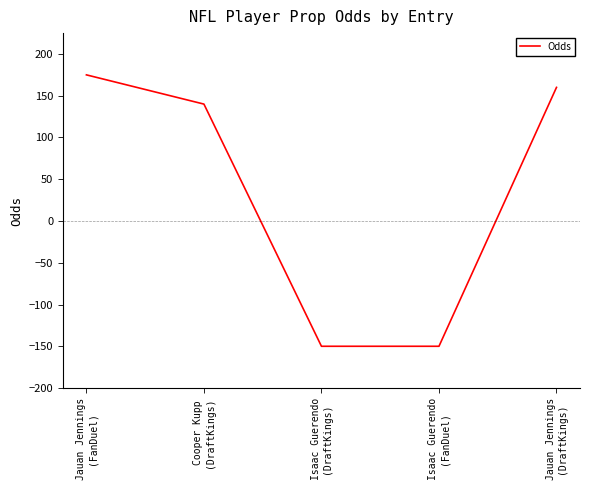

How many lines are shown in the chart?

1